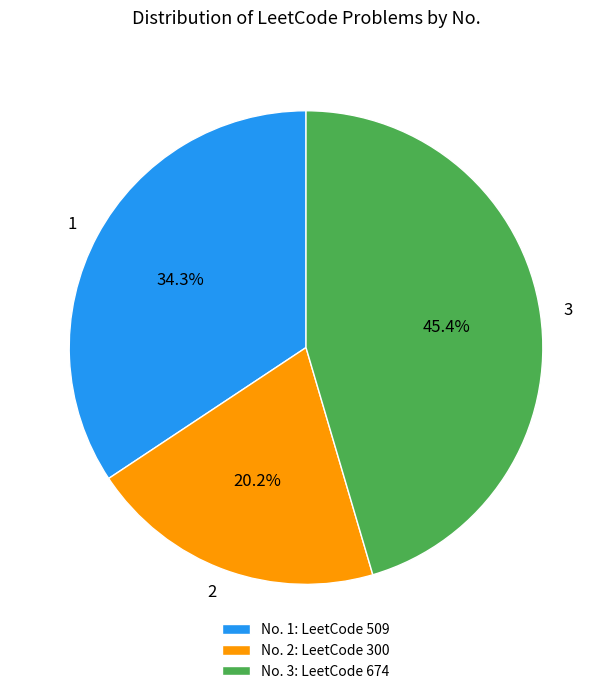

Which category has the smallest portion of the pie?

2